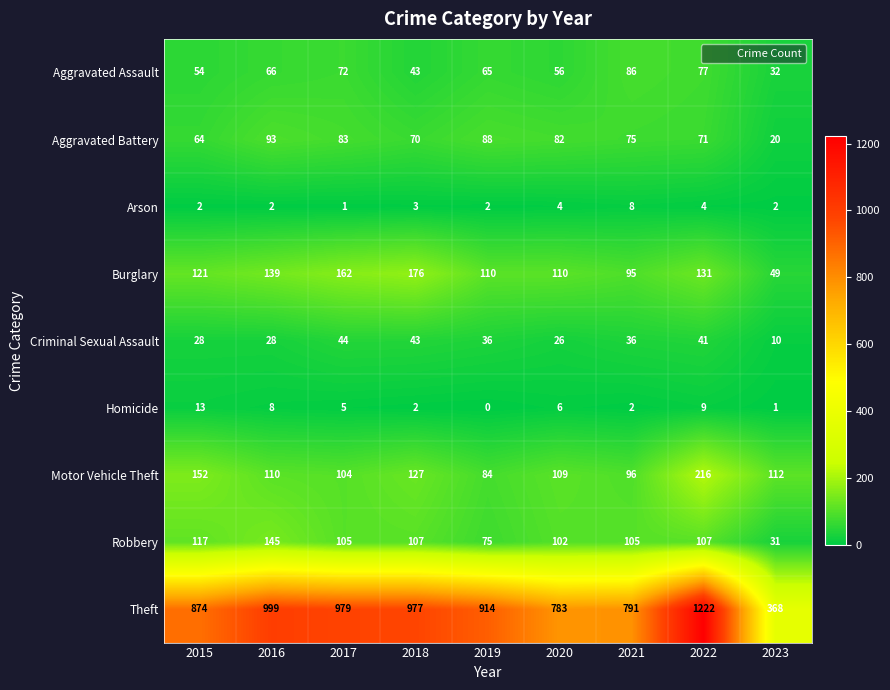

Is it true that Arson equals 7 at 2022?

False